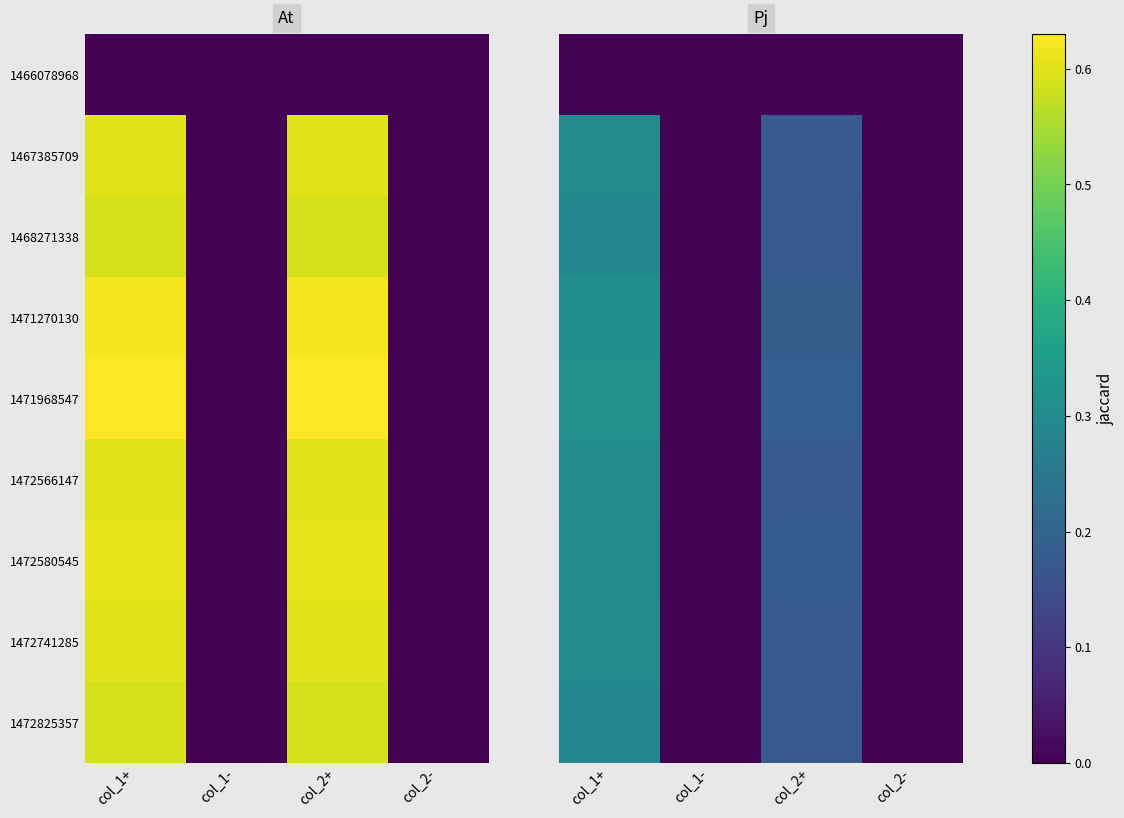

True or false: 1471968547 has a value of 0.0 at col_2-.

True